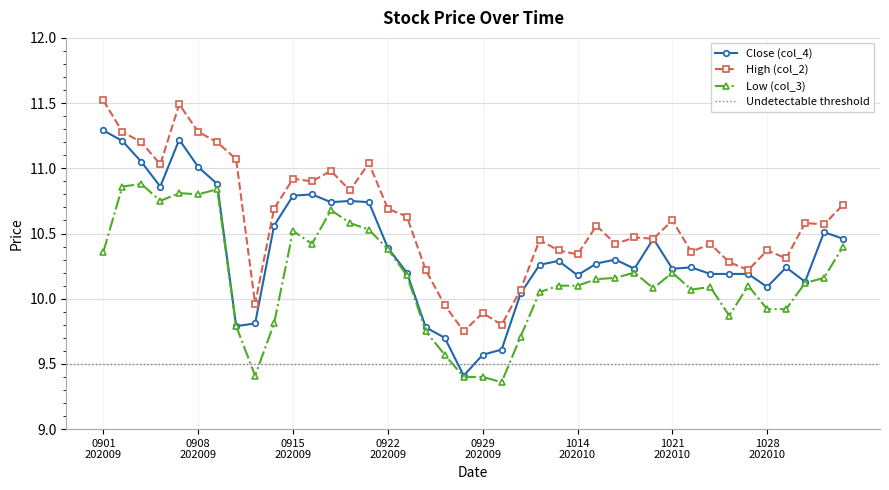

What is the highest value of the Low (col_3) series?

10.9